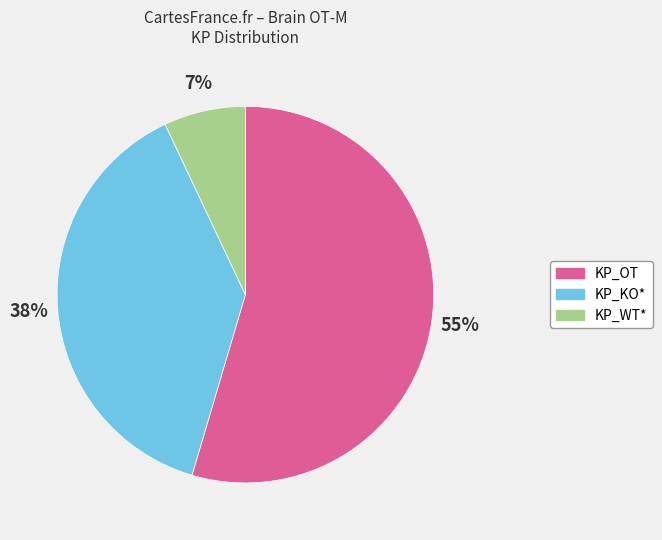

How many slices are in this pie chart?

3